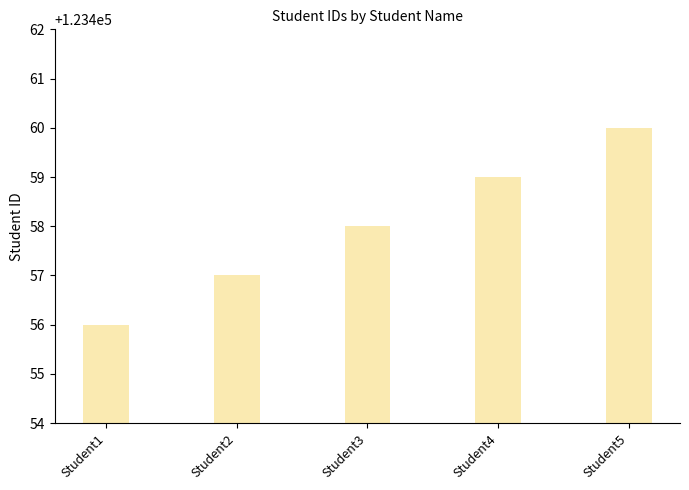

Rank the categories by value from lowest to highest.

Student1, Student2, Student3, Student4, Student5